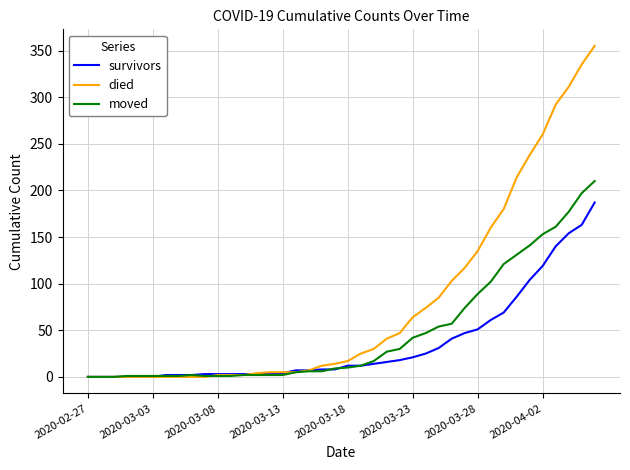

Rank the series by their maximum value, from lowest to highest.

survivors, moved, died